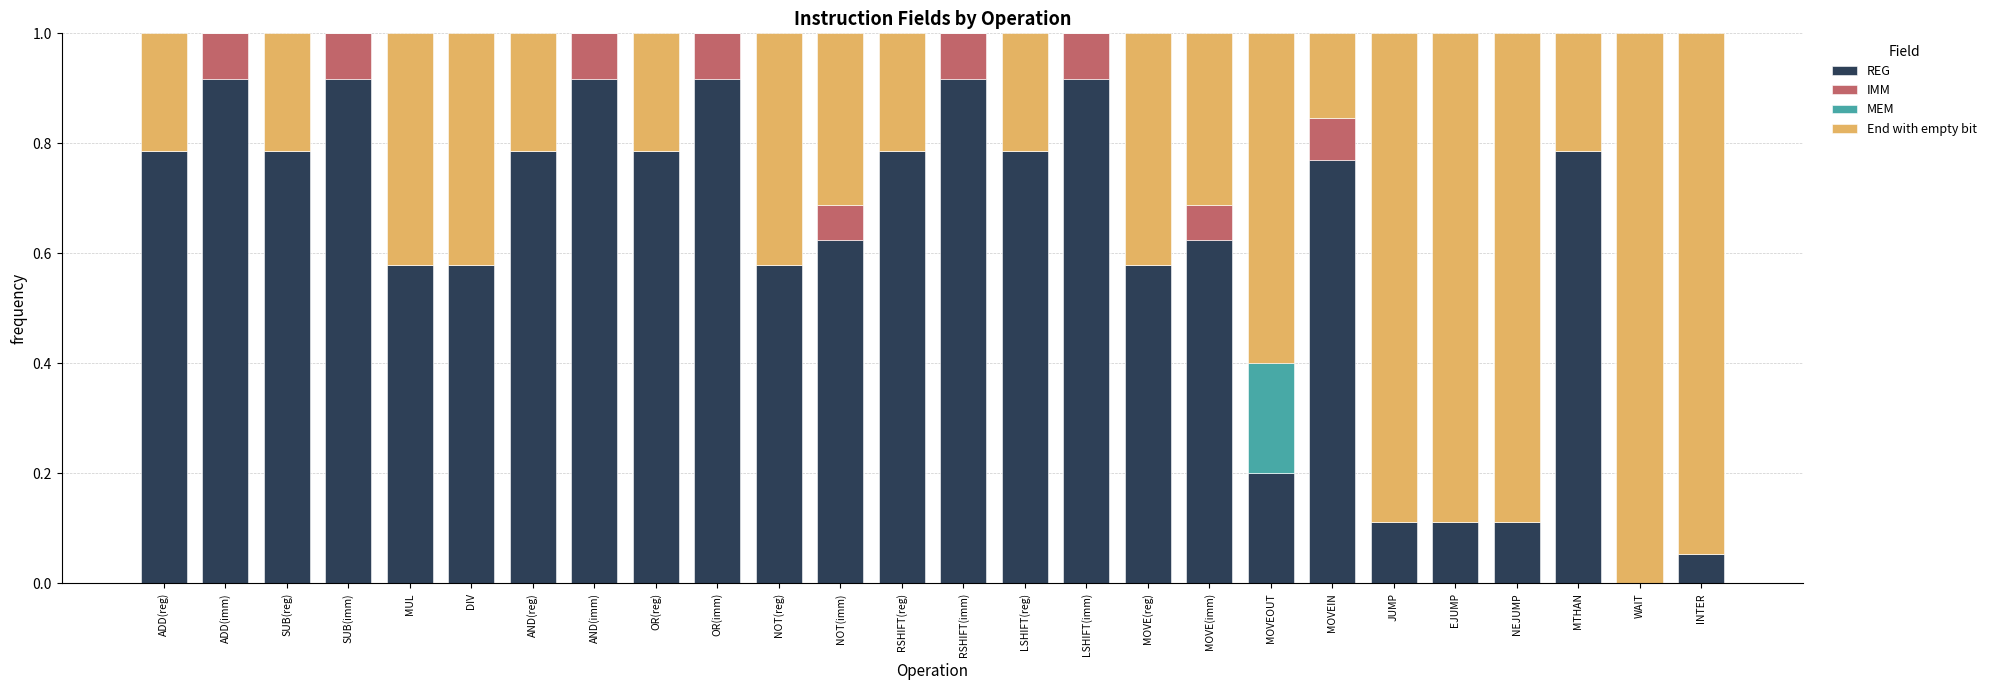

Count the number of data series in this chart.

4